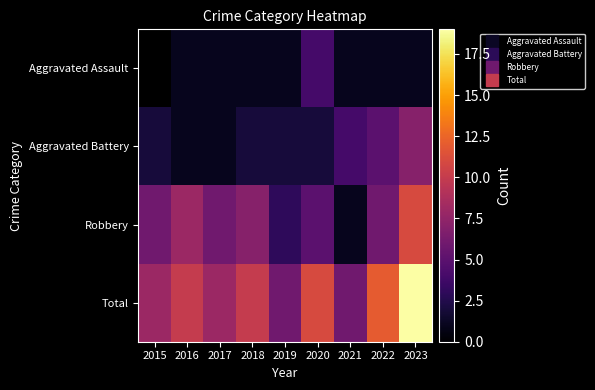

What is the sum of the Robbery values at 2021 and 2016?

9.0